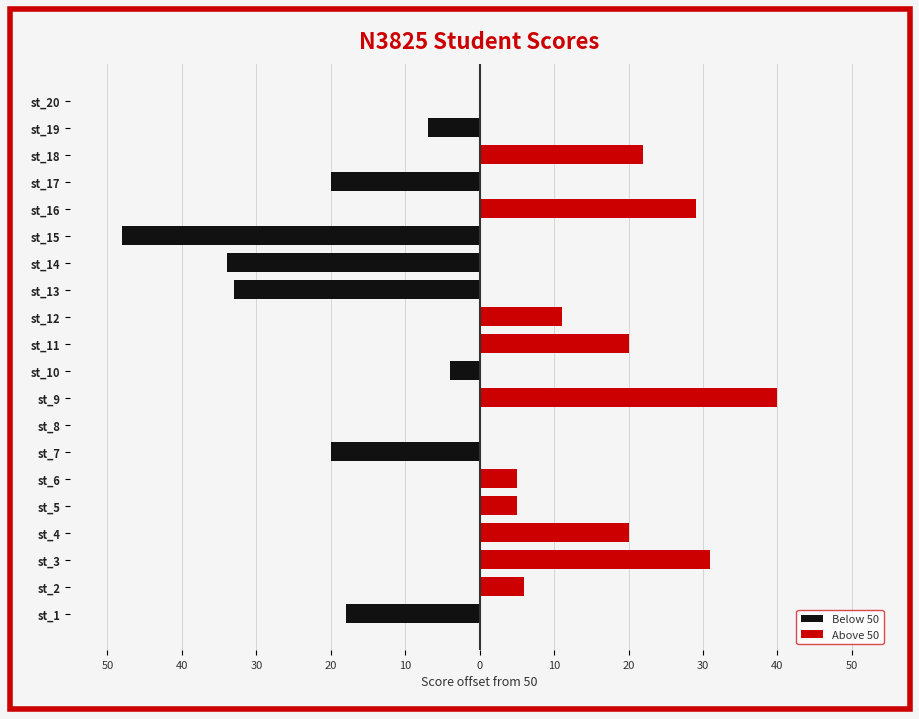

Which series has the largest total across all categories?

Above 50